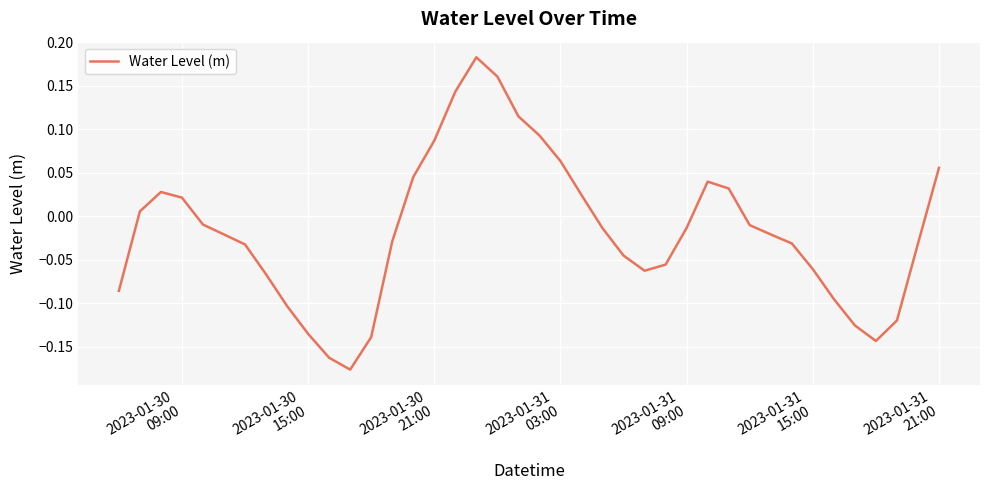

What is the difference between the maximum and minimum values?

0.4